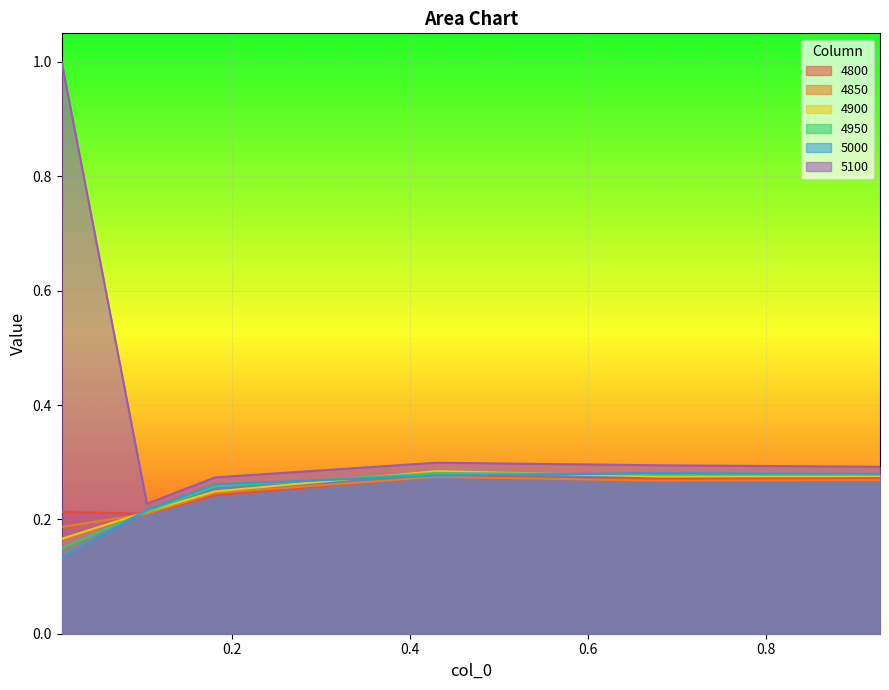

Which has a higher value, 0.1041095890410959 or 0.6794520547945205?

0.6794520547945205